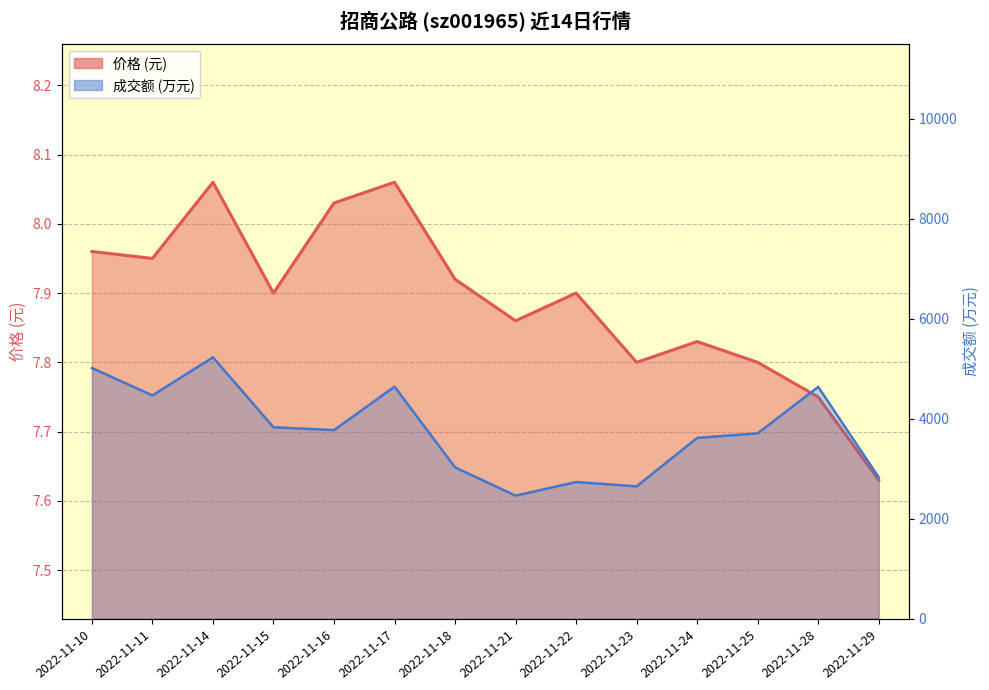

What is the difference between the 成交额(万元) values at 2022-11-21 and 2022-11-11?

2005.0